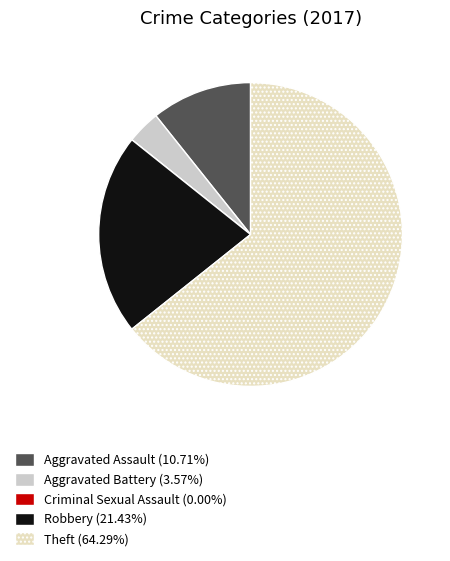

Does Robbery represent more than half of the total?

No